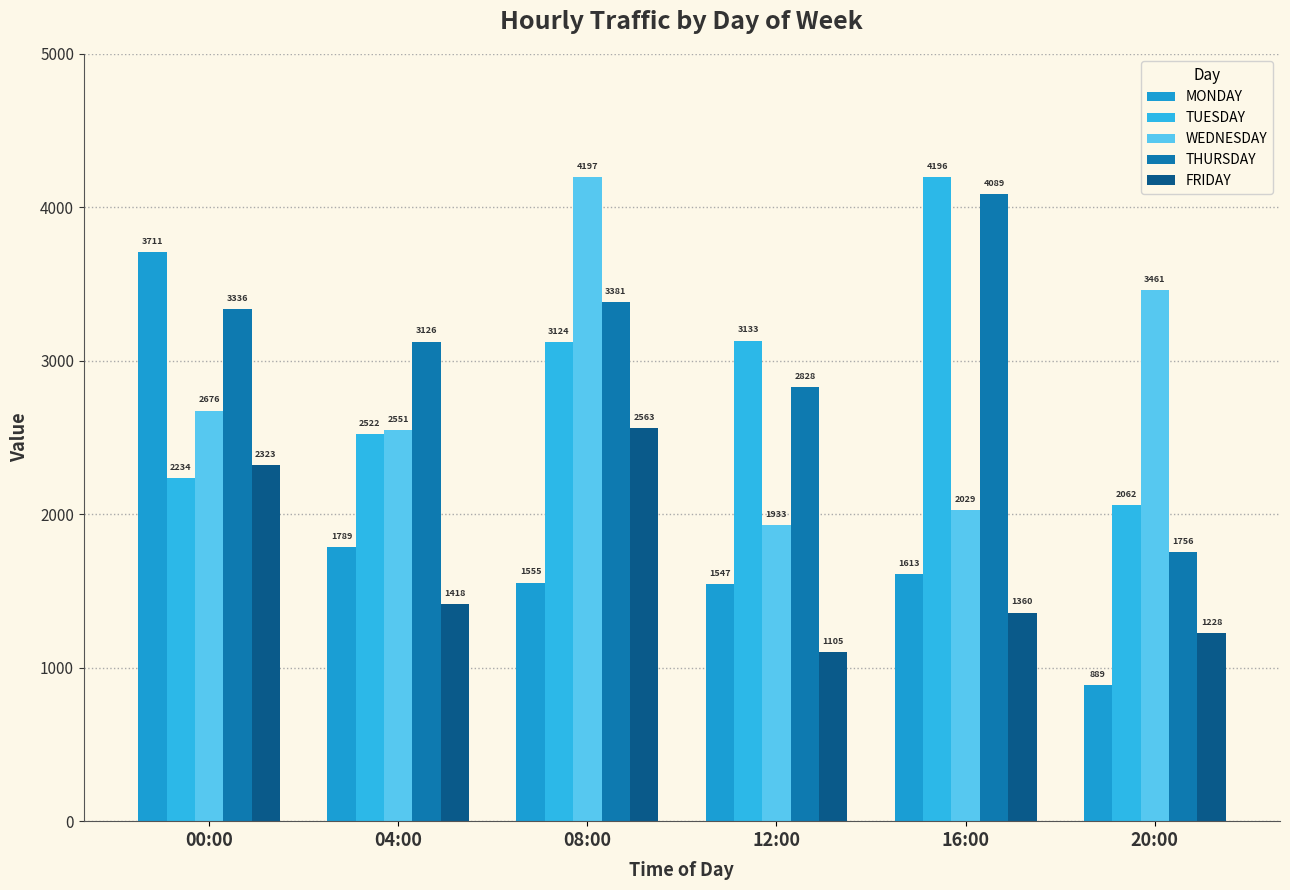

Which label corresponds to the smallest value in the chart?

20:00